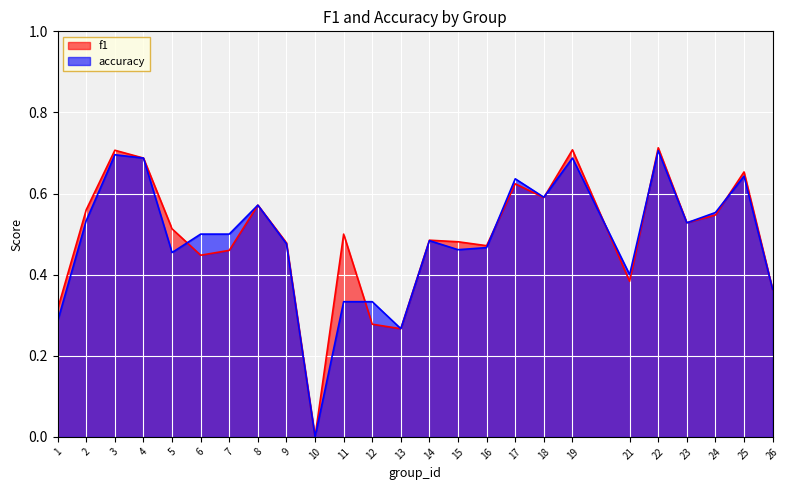

Between 15 and 19, which series saw the biggest shift?

f1